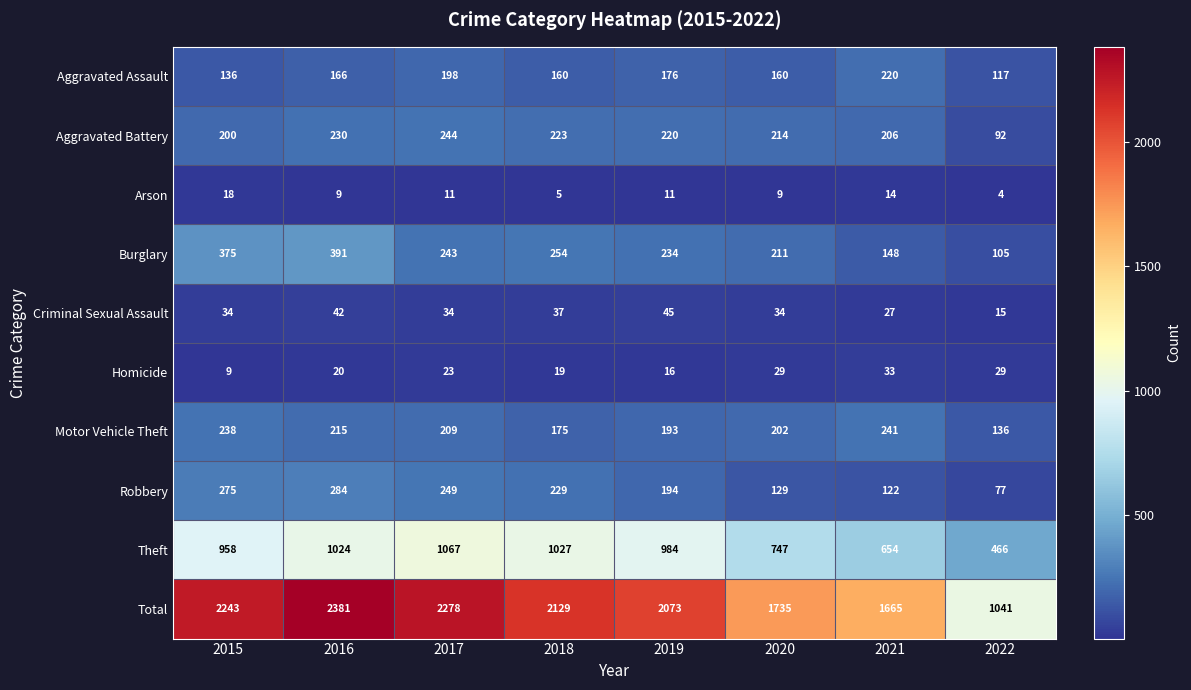

What is the total value across all series at 2017?

4556